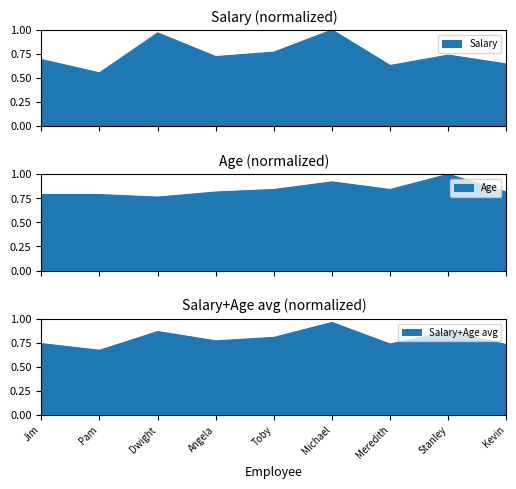

Is the value of Salary at Toby greater than the value of Age at Pam?

No